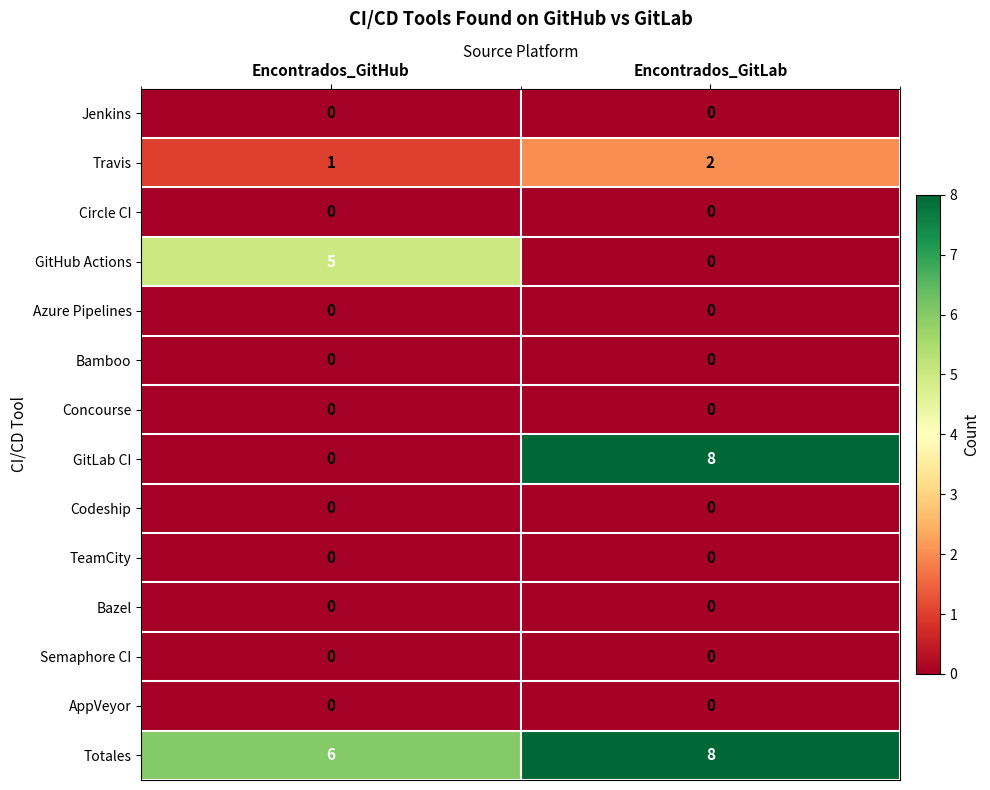

How many distinct data groups are displayed?

14